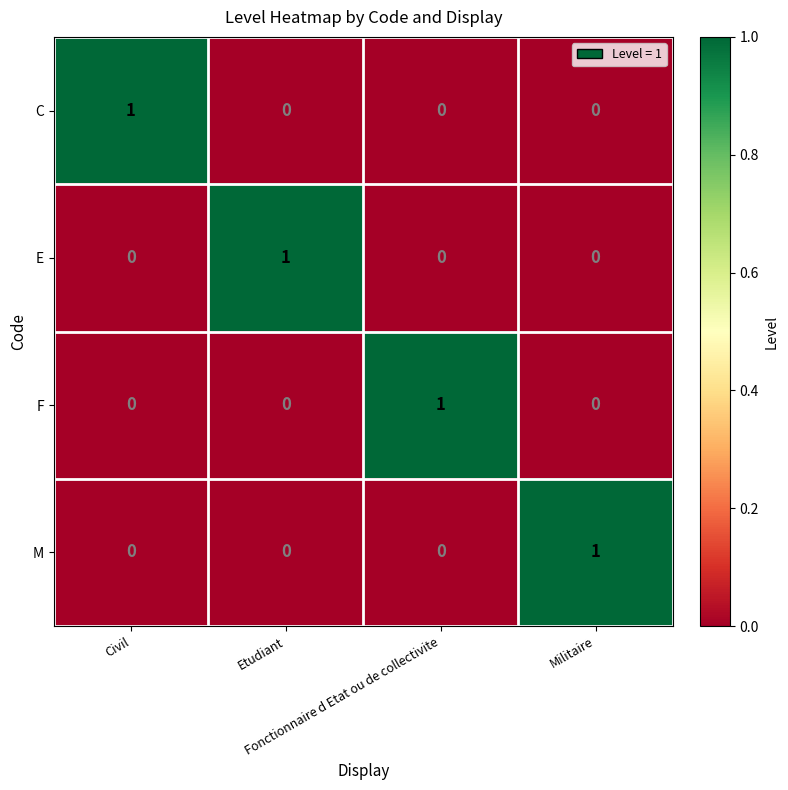

At how many categories does at least one series exceed 0?

4